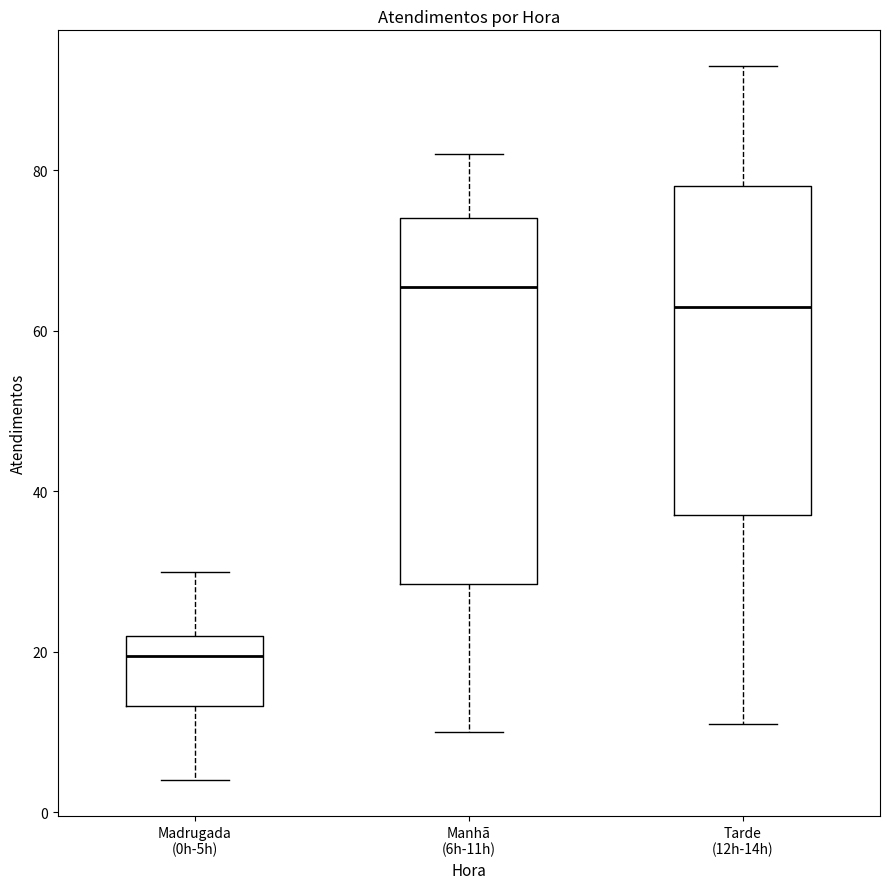

Which box has the lowest median line?

Madrugada (0h-5h)